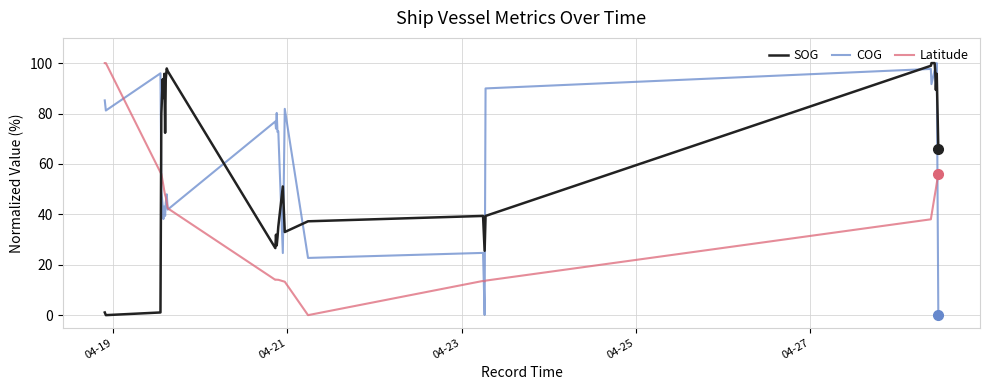

What is the label of the 39th point from the right?

04-21